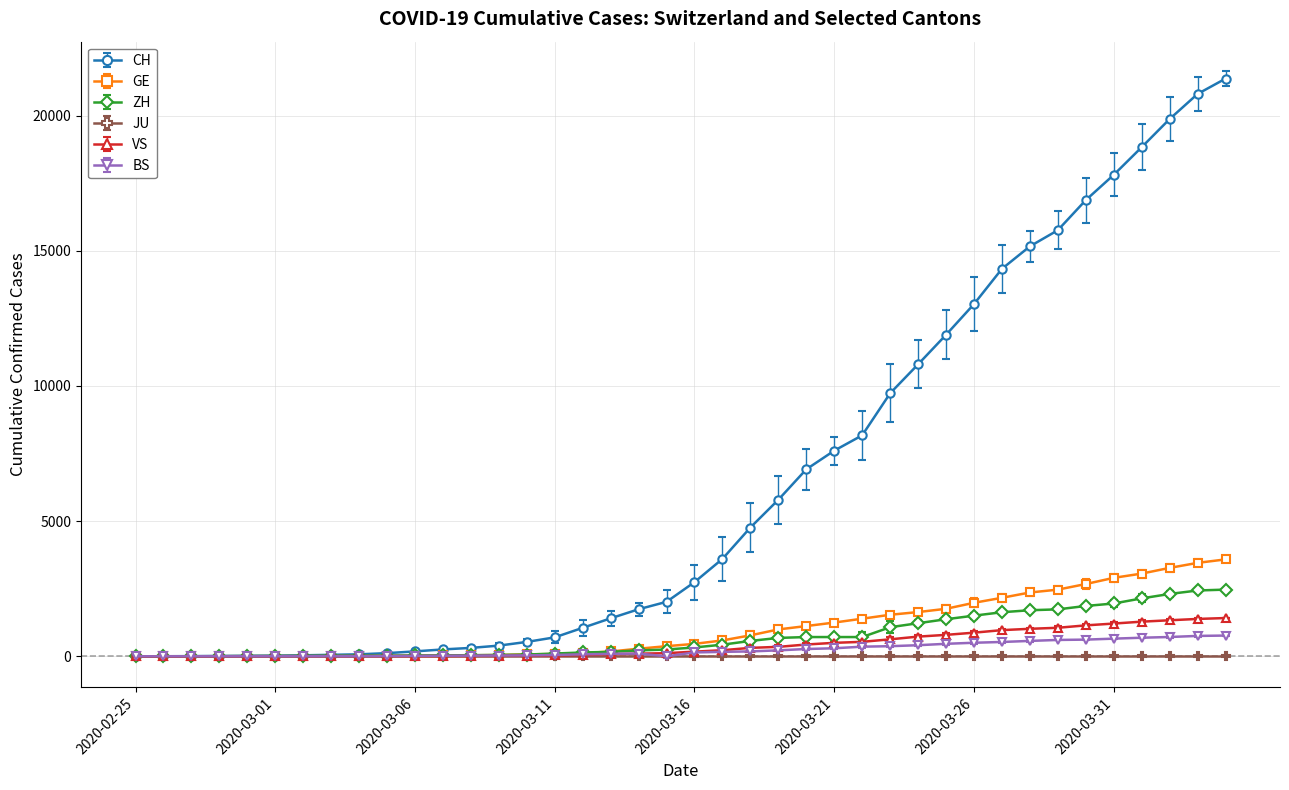

At how many categories does at least one series exceed 4999?

17